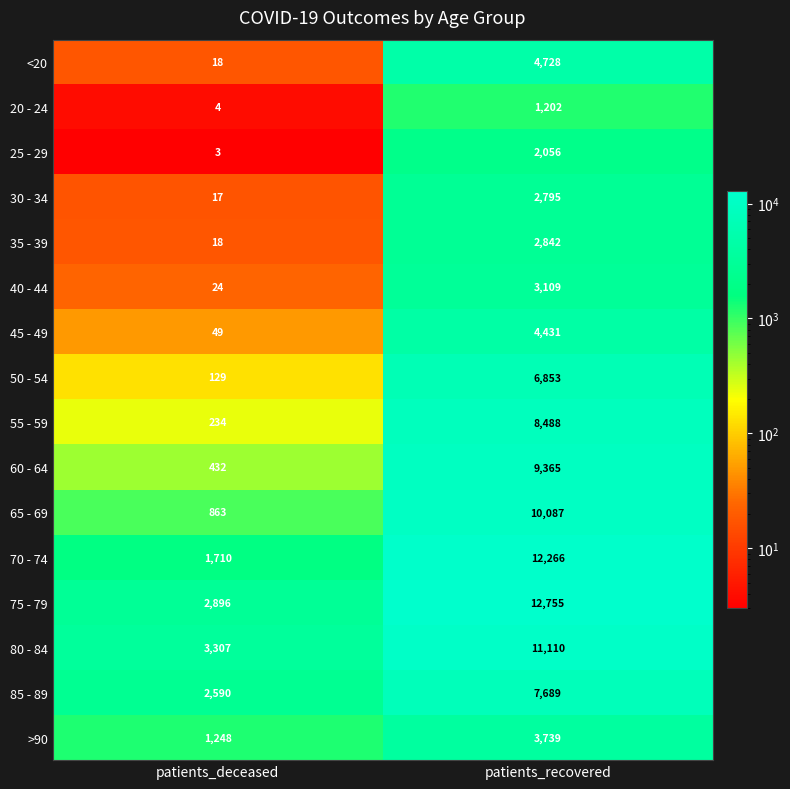

What is the total value across all series at patients_recovered?

103515